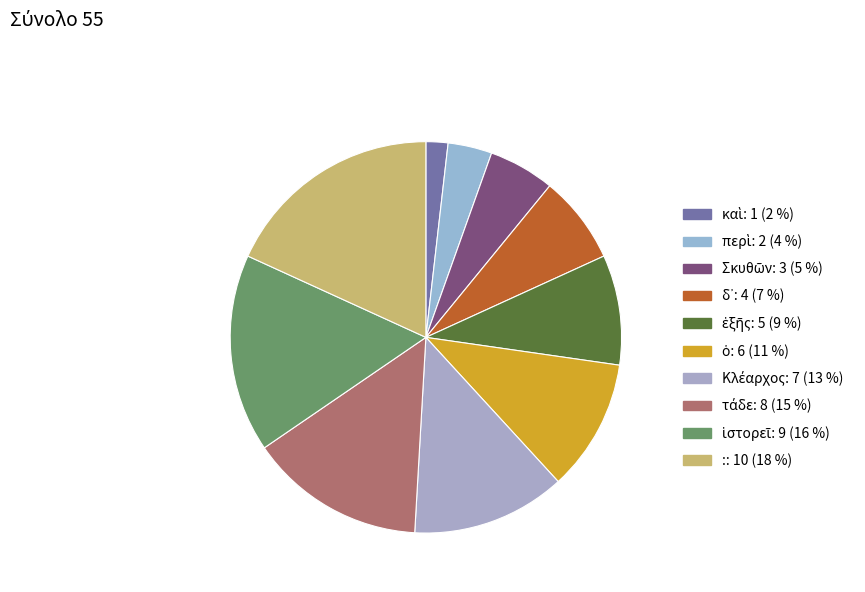

Is there any slice that represents more than half of the pie?

No